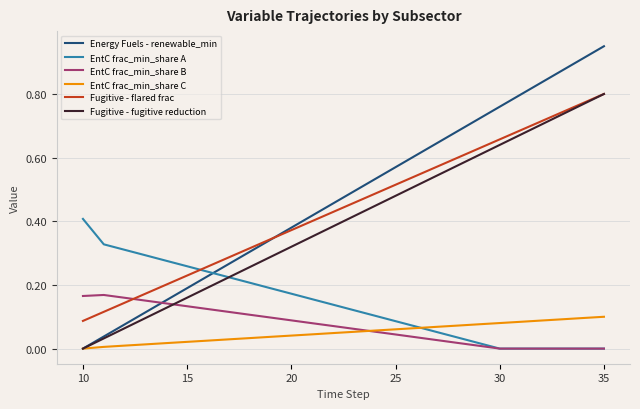

True or false: EntC frac_min_share B and Energy Fuels - renewable_min intersect in this chart.

True